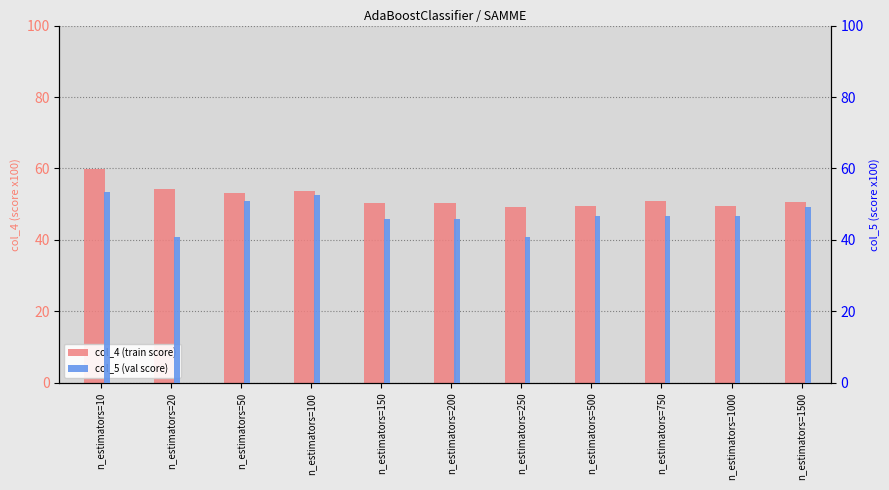

The value of col_5 (val score) at n_estimators=750 is 46.7. True or false?

True